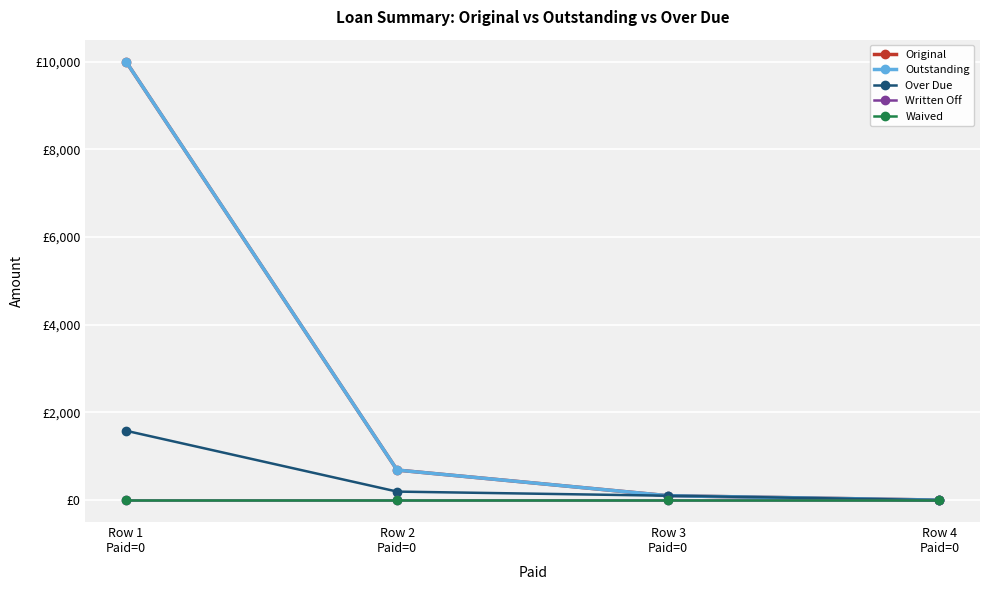

Is this an area chart (filled region under the line)?

No